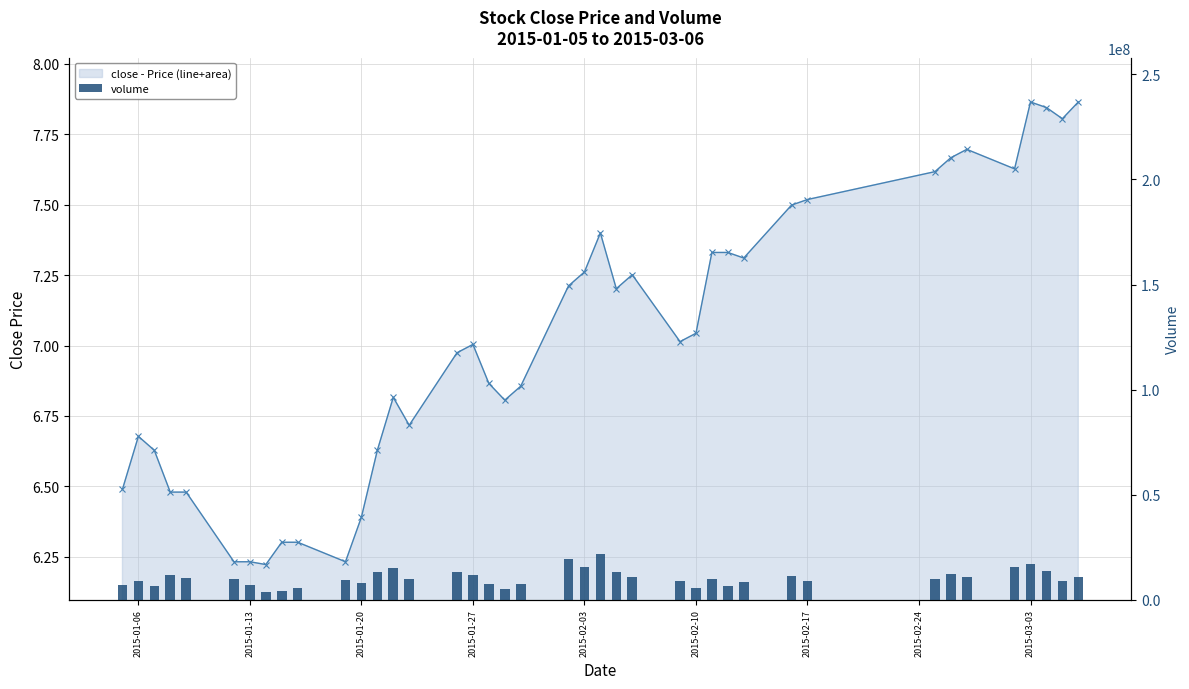

Between 2015-01-27 and 2015-02-10, which series saw the biggest shift?

volume